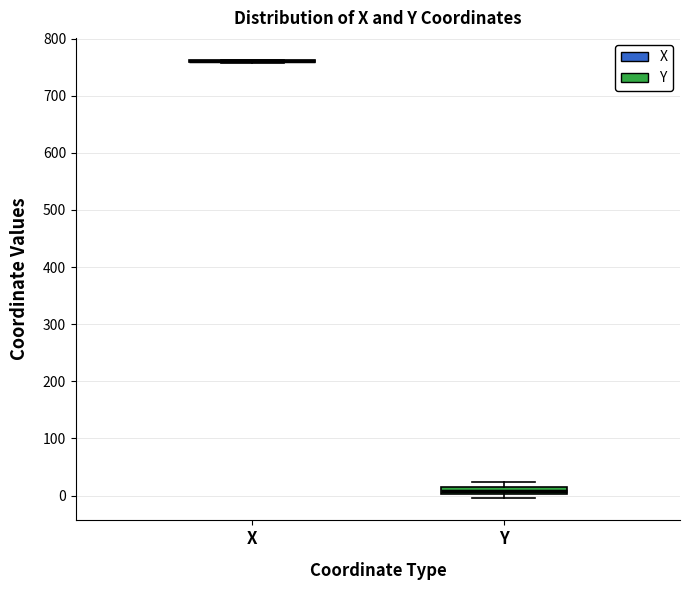

Where does the median line of the box for Y sit on the y-axis? The values are not printed on the chart, so give them approximately, as read against the axis.

10